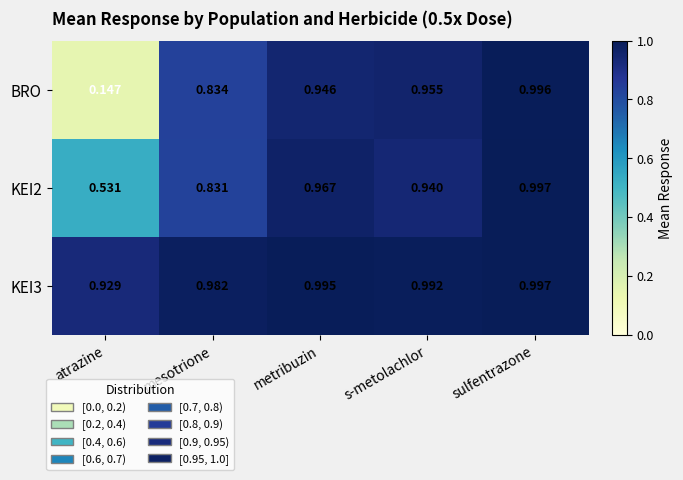

At s-metolachlor, list the series in order from largest to smallest.

KEI3, BRO, KEI2